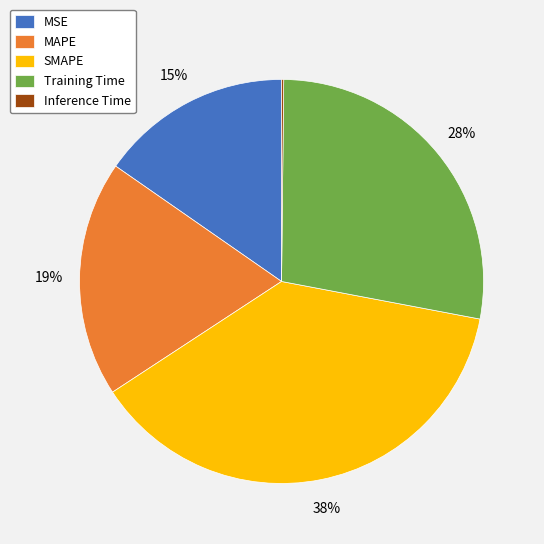

The MSE slice represents 21% of the pie. True or false?

False